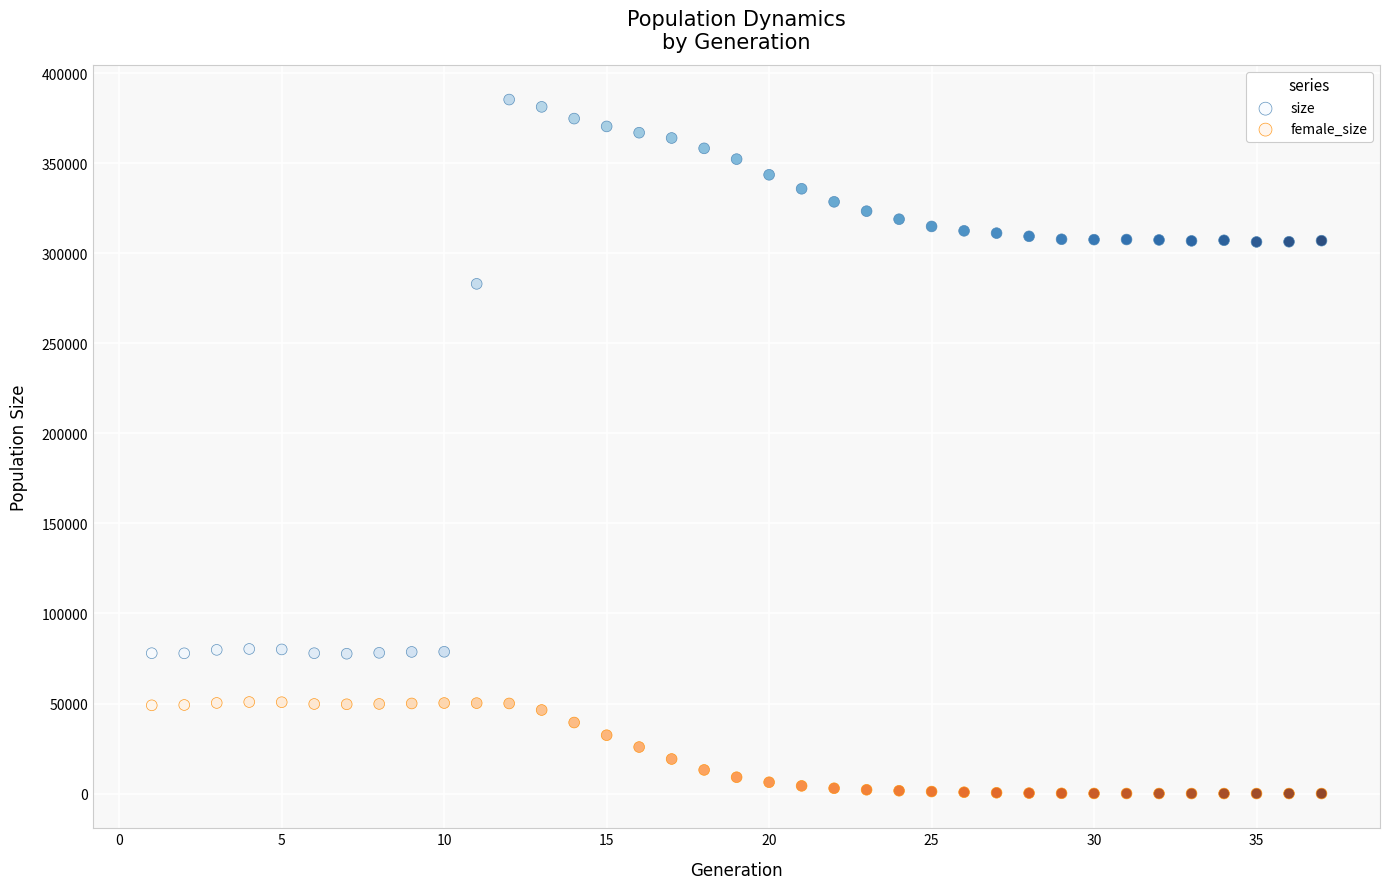

Which series reaches the maximum Y coordinate?

size